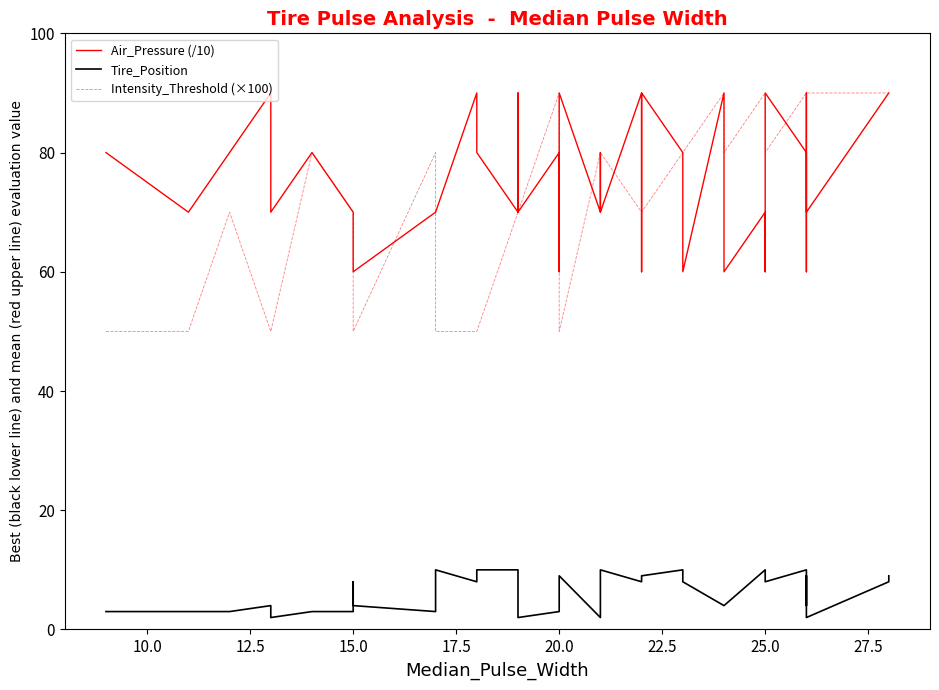

Reading right to left, what are all the values shown in this chart?

Air_Pressure (/10): 90	90	70	90	60	80	90	60	70	60	90	60	80	90	60	90	70	80	70	90	90	60	80	70	70	90	70	80	90	70	70	60	60	70	80	70	90	80	70	80
Tire_Position: 9	8	2	9	4	10	8	8	10	4	4	8	10	9	8	8	10	10	2	9	4	4	3	2	3	4	10	10	8	10	3	4	8	3	3	2	4	3	3	3
Intensity_Threshold (×100): 90	90	90	80	90	90	80	90	90	80	90	80	80	70	70	70	80	70	80	50	80	70	90	70	90	70	70	50	50	50	80	50	50	70	80	50	50	70	50	50